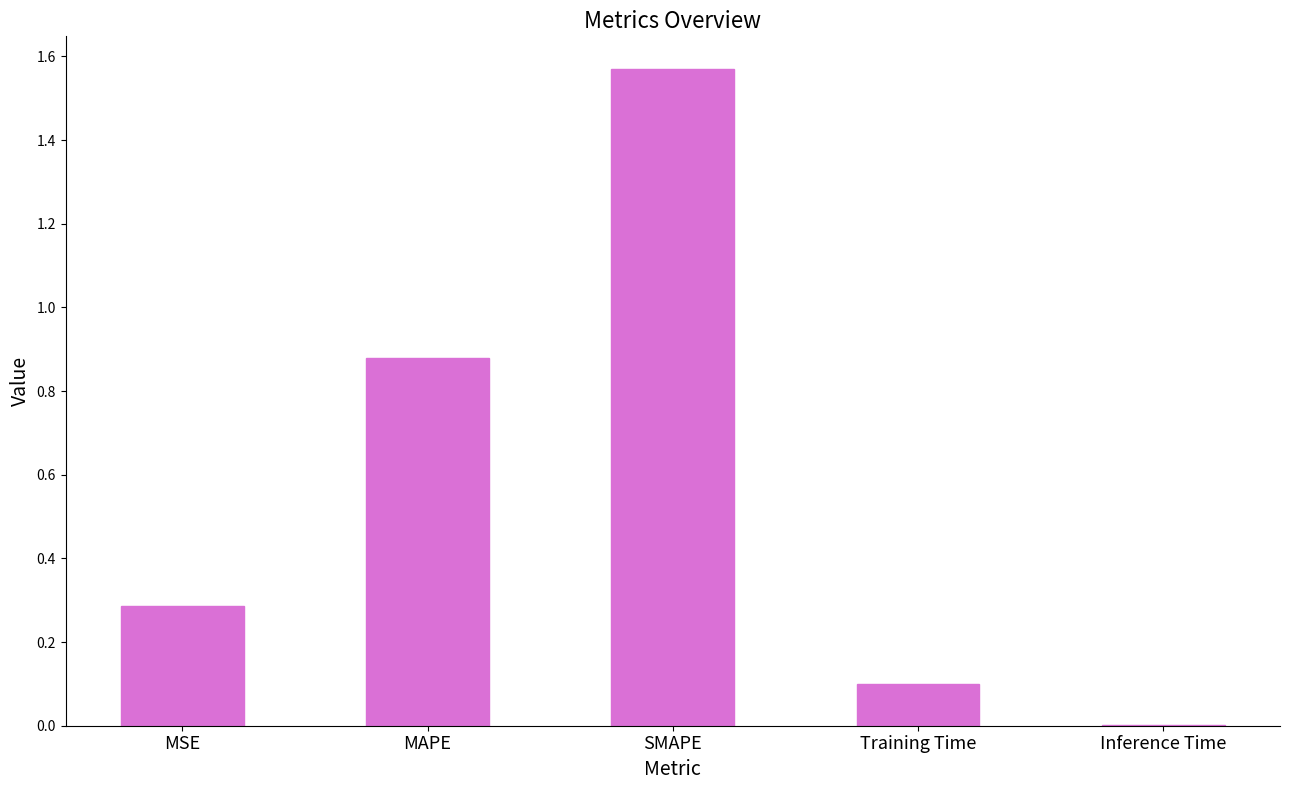

Between Inference Time and MSE, which is larger?

MSE